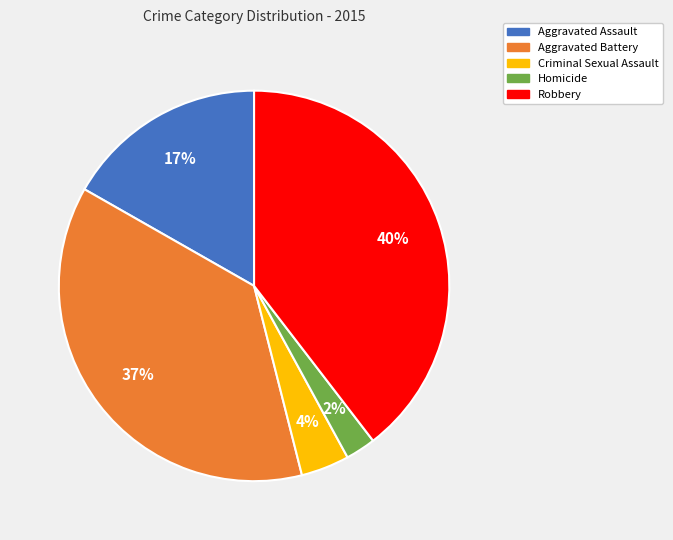

To the nearest percent, what is the average slice percentage?

20%